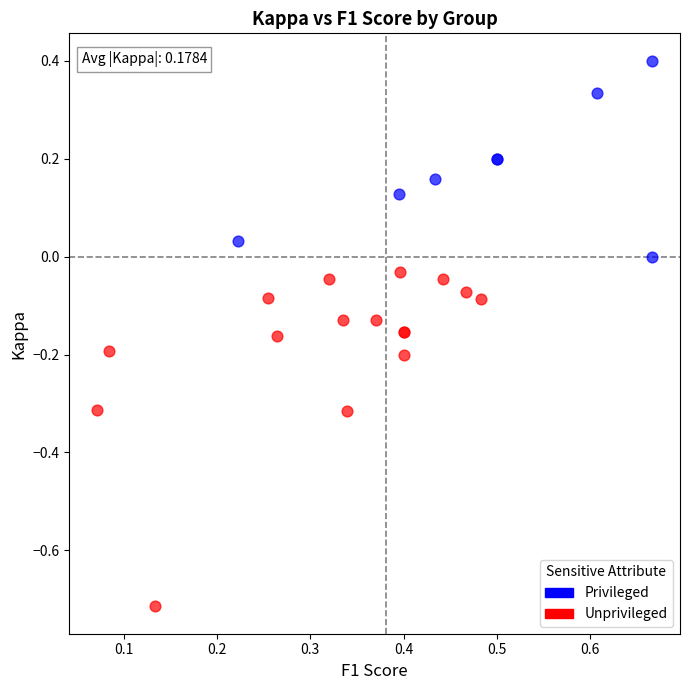

Which series has the largest Y range (max minus min)?

Unprivileged